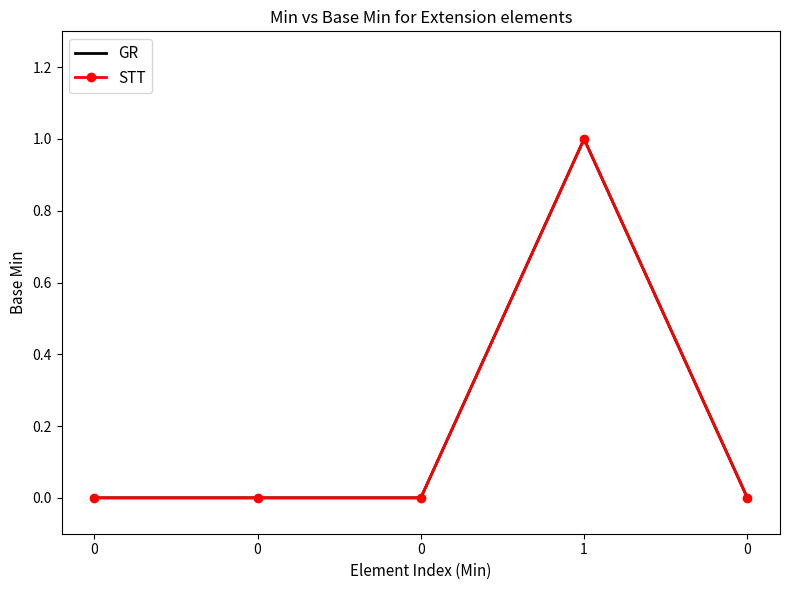

True or false: GR has a value of 0 at 0.

True